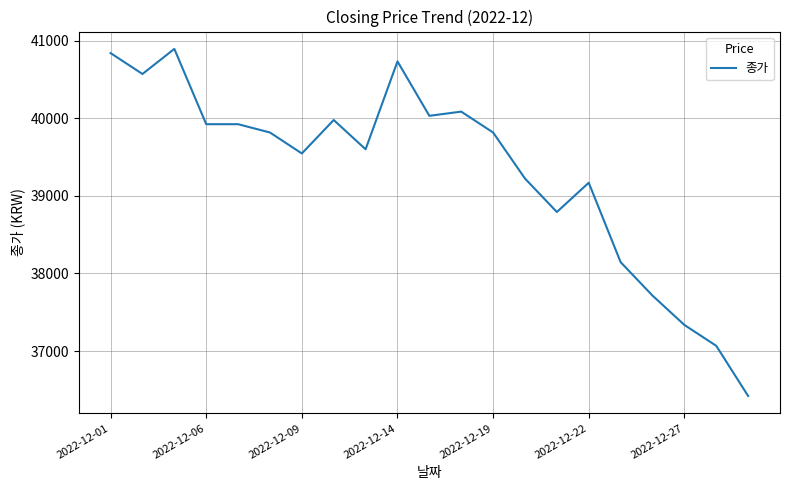

What is the difference between the maximum and minimum values?

4471